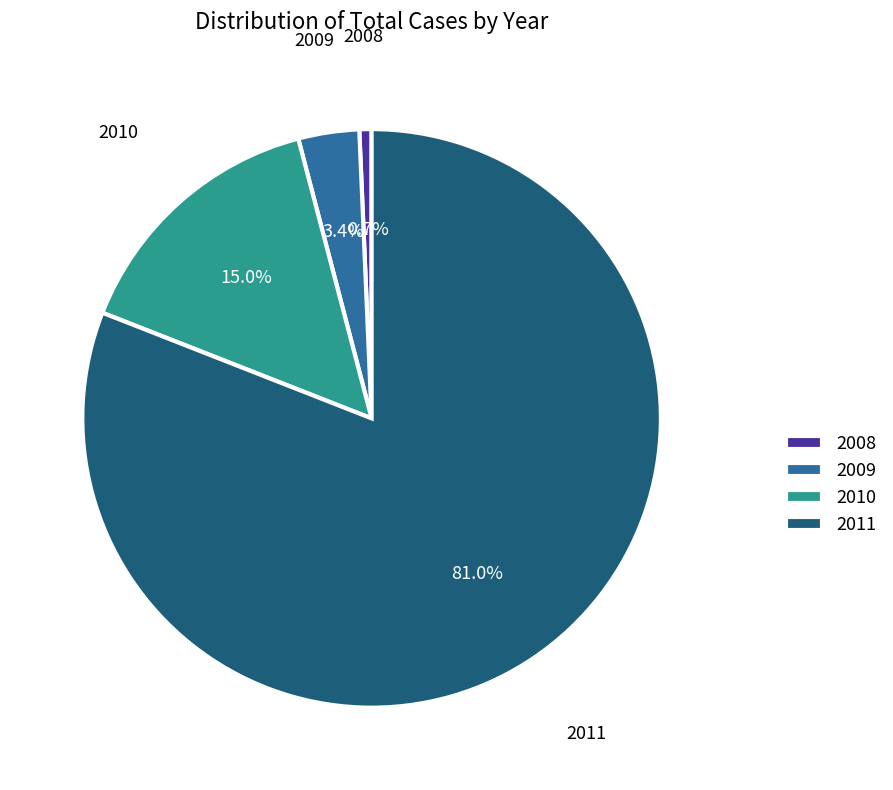

Which has a higher value, 2011 or 2008?

2011